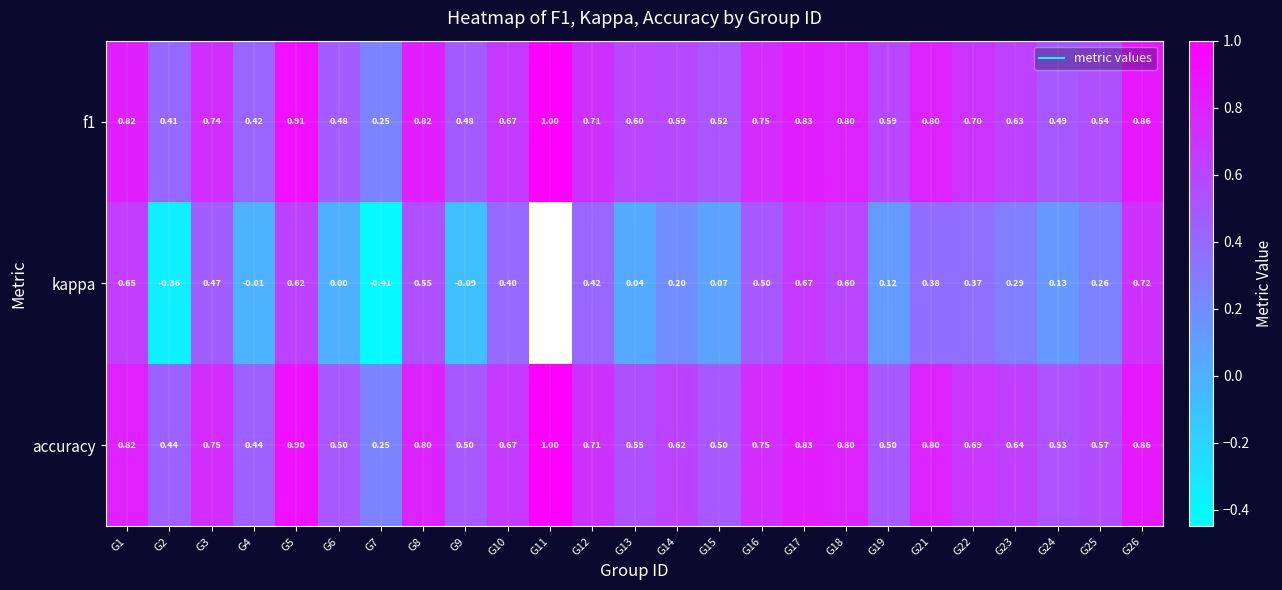

How many accuracy values are between 0 and 1?

25